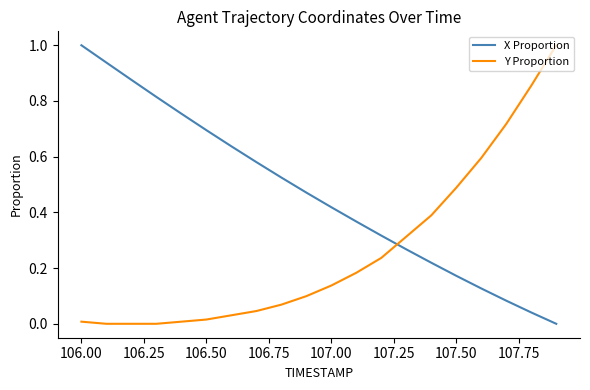

List the series in order of their overall mean, lowest first.

Y Proportion, X Proportion